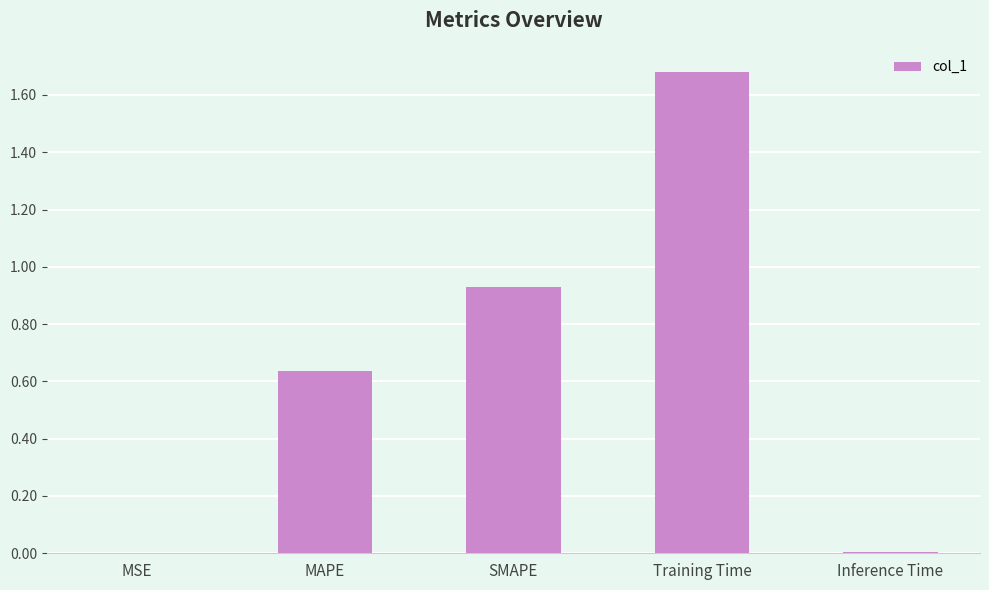

What is the change in value from MAPE to Training Time?

+1.0